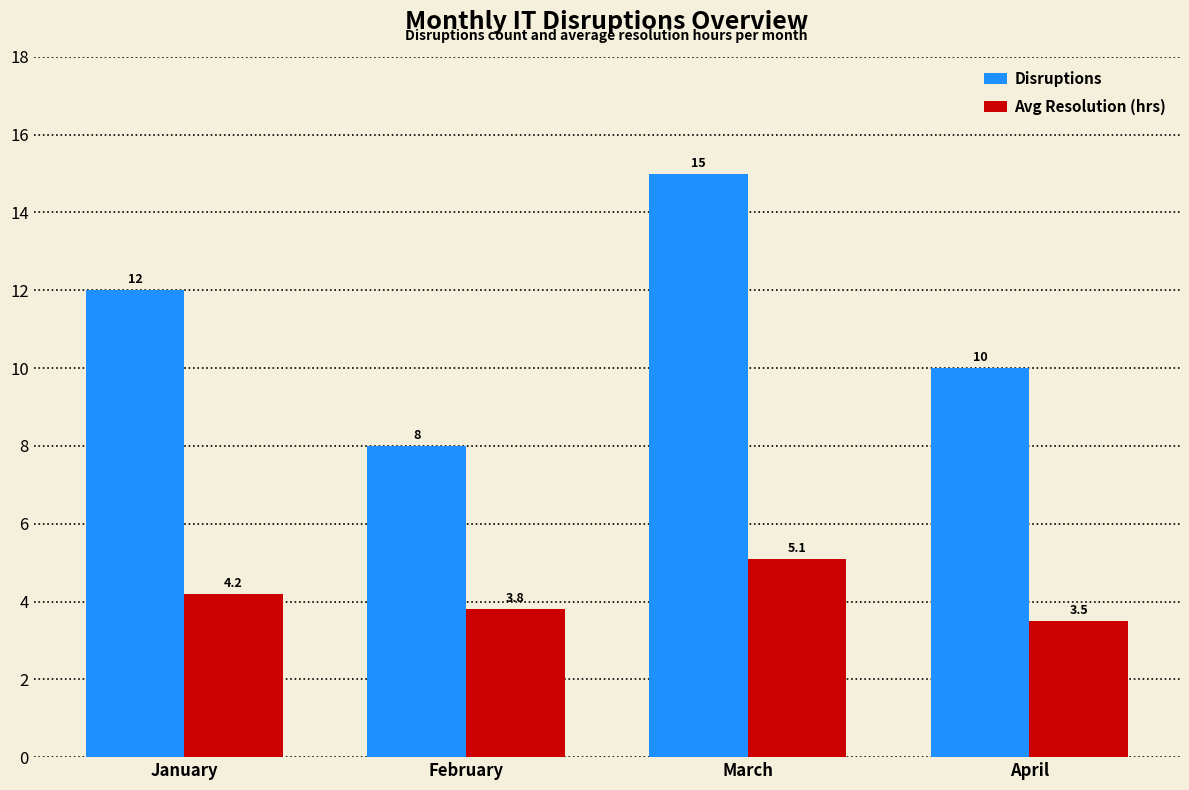

List the series in order of their overall mean, lowest first.

Avg Resolution (hrs), Disruptions